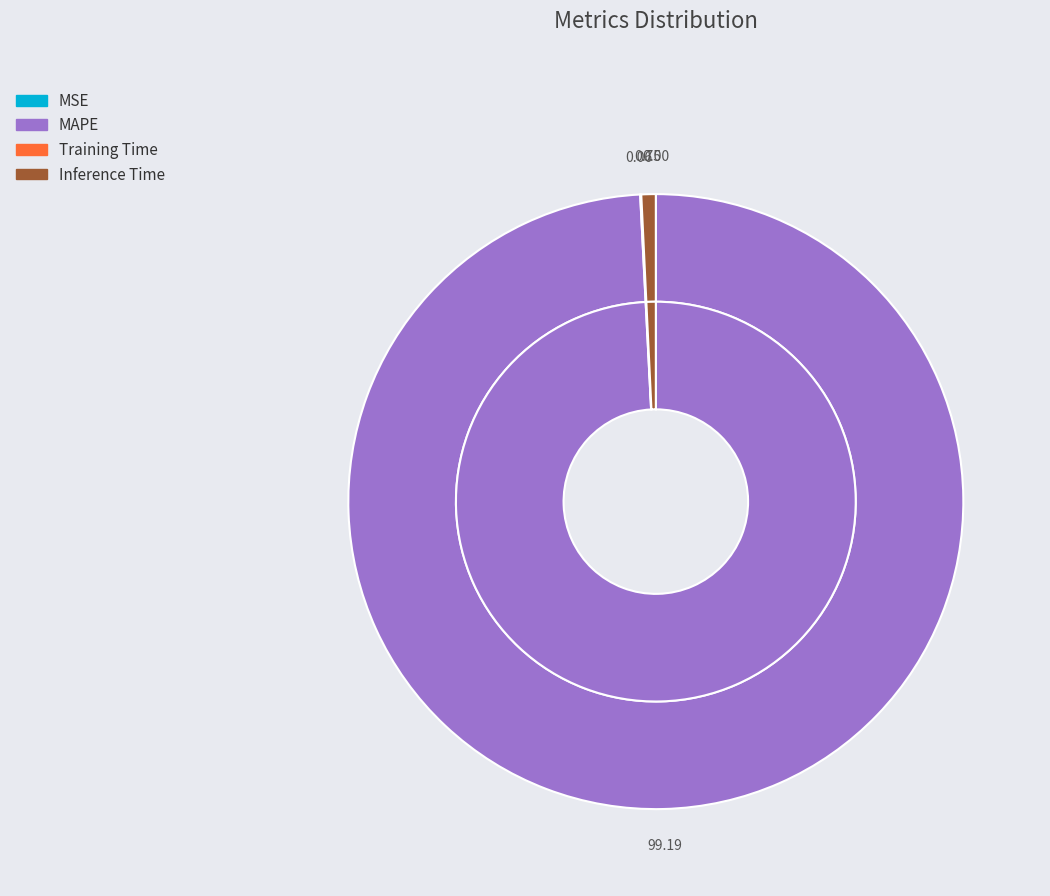

How many slices are in this pie chart?

4